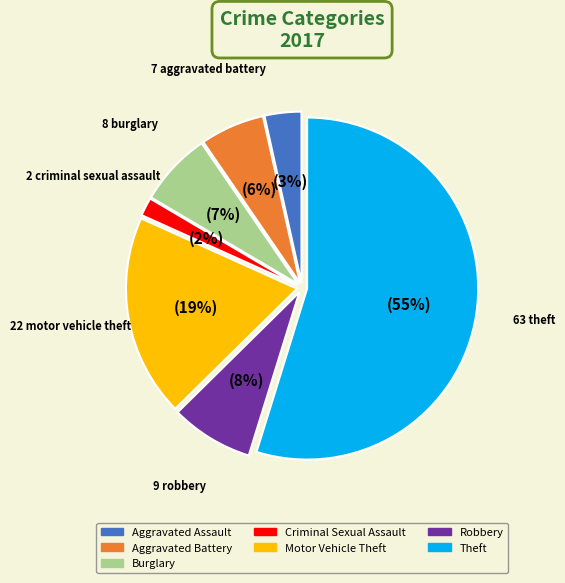

To the nearest percent, what portion does Motor Vehicle Theft represent?

19%